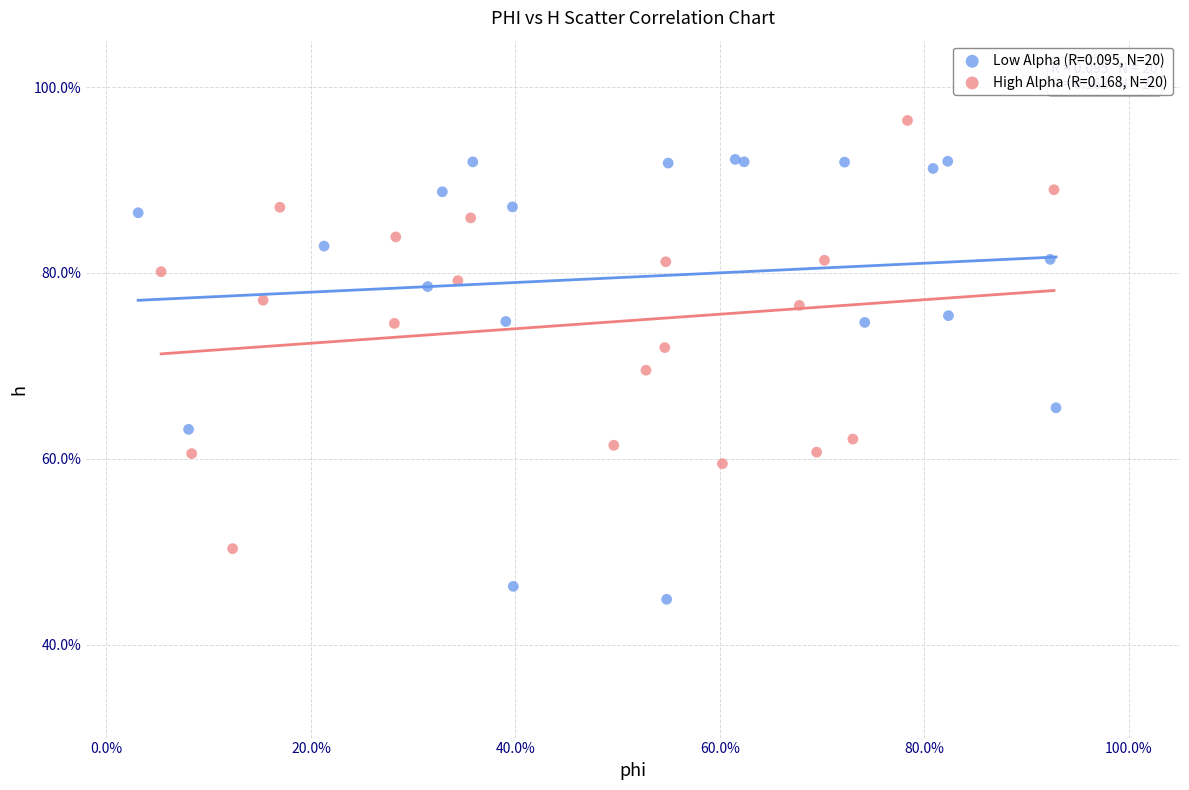

What are all the series names shown in the legend?

Low Alpha (R=0.095, N=20), High Alpha (R=0.168, N=20)